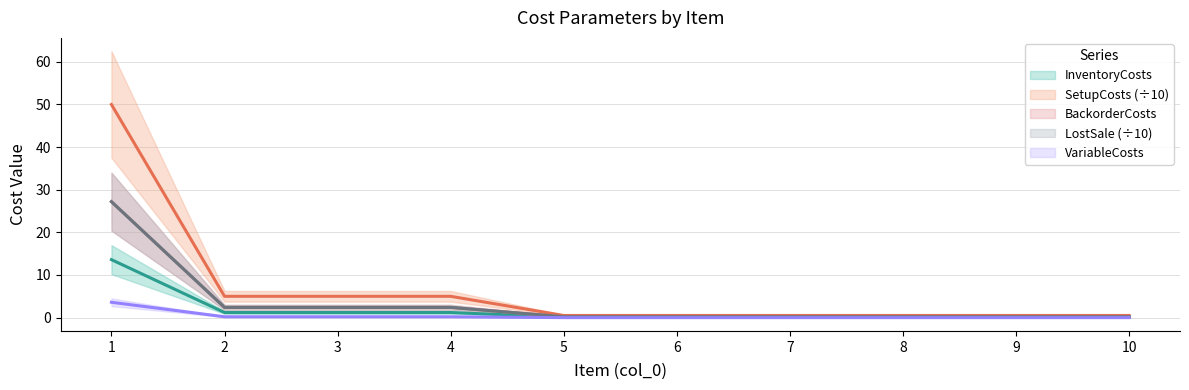

Reading left to right, list all the values displayed in this chart.

InventoryCosts: 1=13.6	2=1.2	3=1.2	4=1.2	5=0.1	6=0.1	7=0.1	8=0.1	9=0.1	10=0.1
SetupCosts: 1=50.0	2=5.0	3=5.0	4=5.0	5=0.5	6=0.5	7=0.5	8=0.5	9=0.5	10=0.5
BackorderCosts: 1=27.2	2=2.4	3=2.4	4=2.4	5=0.2	6=0.2	7=0.2	8=0.2	9=0.2	10=0.2
LostSale: 1=27.2	2=2.4	3=2.4	4=2.4	5=0.2	6=0.2	7=0.2	8=0.2	9=0.2	10=0.2
VariableCosts: 1=3.6	2=0.2	3=0.2	4=0.2	5=0.0	6=0.0	7=0.0	8=0.0	9=0.0	10=0.0